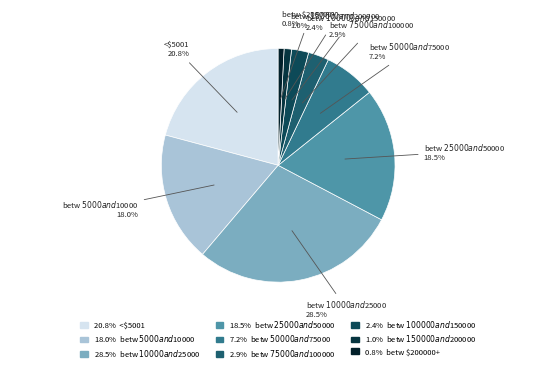

Combined, do betw $150000 and $200000 and betw $25000 and $50000 account for over 50%?

No